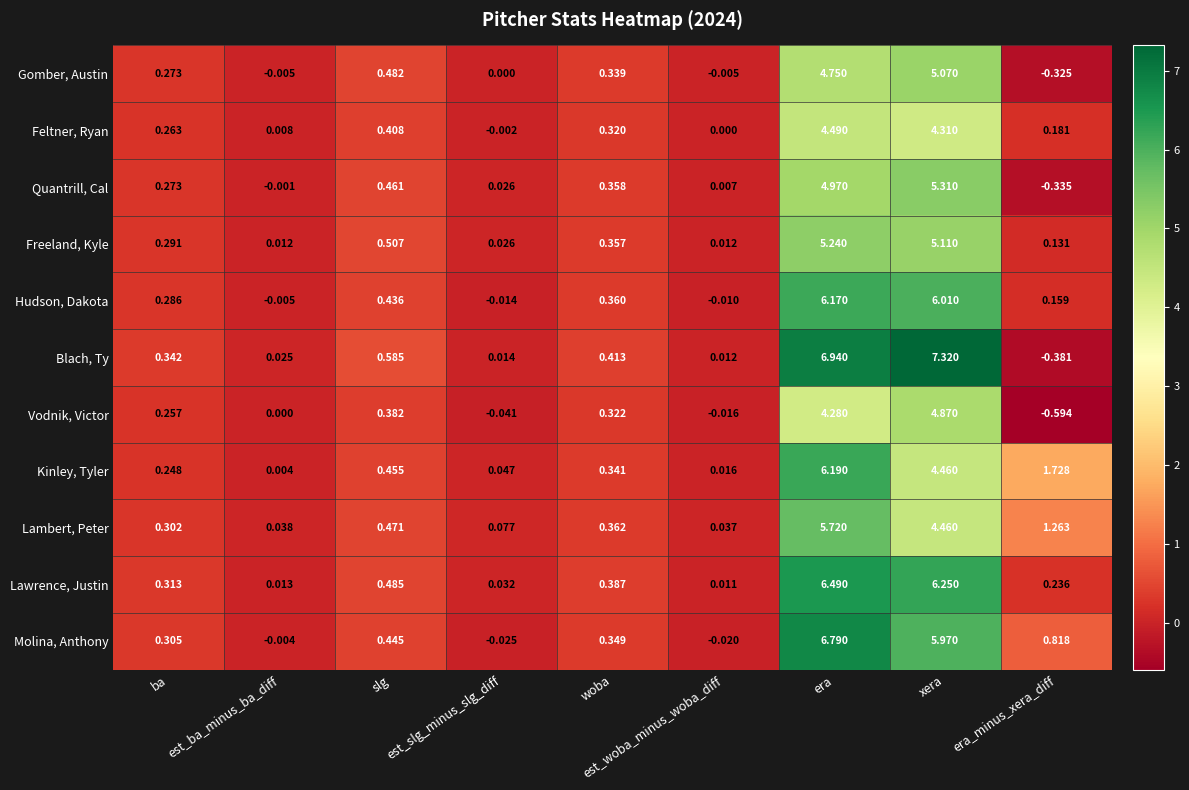

What is the total value across all series at era?

62.0